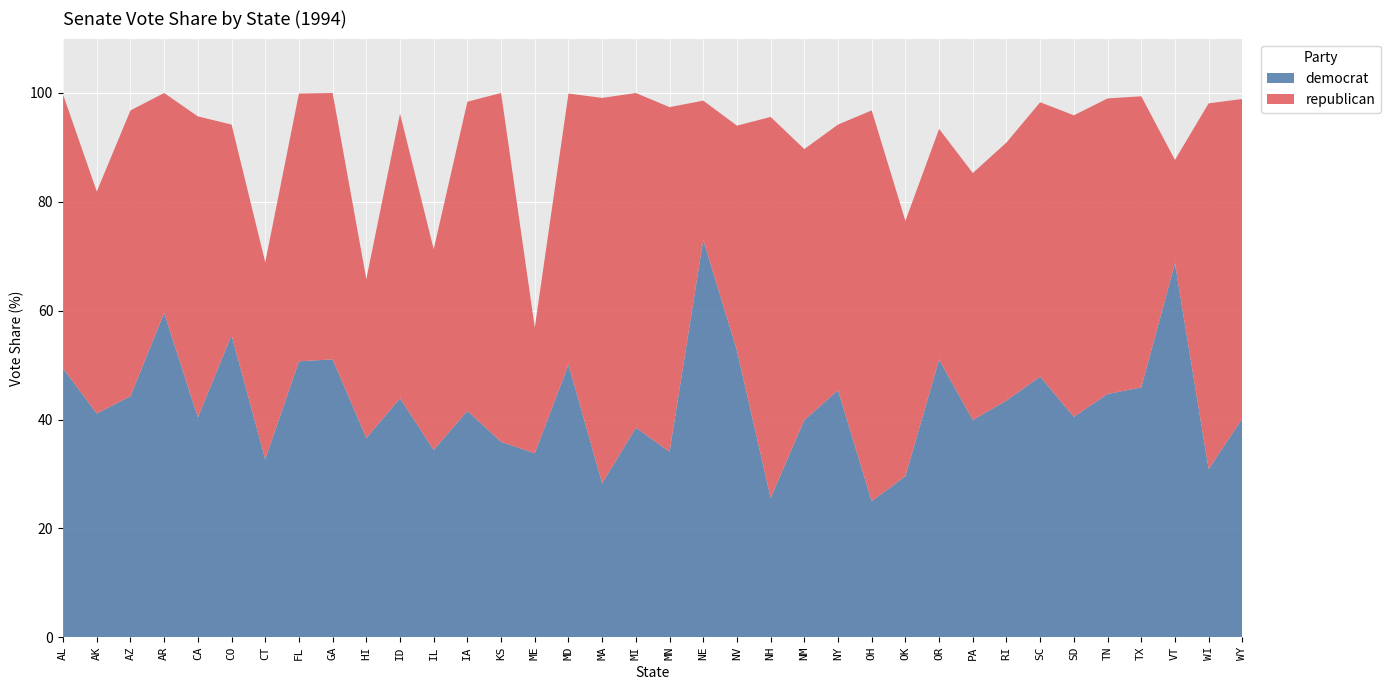

Reading right to left, extract all data points from this chart.

democrat: WY=40.2	WI=30.9	VT=68.7	TX=45.9	TN=44.7	SD=40.5	SC=47.9	RI=43.5	PA=39.9	OR=51.0	OK=29.6	OH=25.0	NY=45.4	NM=39.9	NH=25.6	NV=52.7	NE=73.0	MN=34.1	MI=38.5	MA=28.3	MD=50.1	ME=33.8	KS=35.9	IA=41.6	IL=34.4	ID=43.9	HI=36.6	GA=51.0	FL=50.7	CT=32.7	CO=55.5	CA=40.4	AR=59.6	AZ=44.3	AK=41.1	AL=49.4
republican: WY=58.7	WI=67.2	VT=19.0	TX=53.5	TN=54.3	SD=55.4	SC=50.4	RI=47.4	PA=45.4	OR=42.4	OK=46.9	OH=71.8	NY=48.8	NM=49.8	NH=70.0	NV=41.3	NE=25.6	MN=63.3	MI=61.5	MA=70.8	MD=49.8	ME=23.1	KS=64.1	IA=56.8	IL=36.9	ID=52.3	HI=29.2	GA=49.0	FL=49.2	CT=36.2	CO=38.7	CA=55.3	AR=40.4	AZ=52.5	AK=40.8	AL=50.3